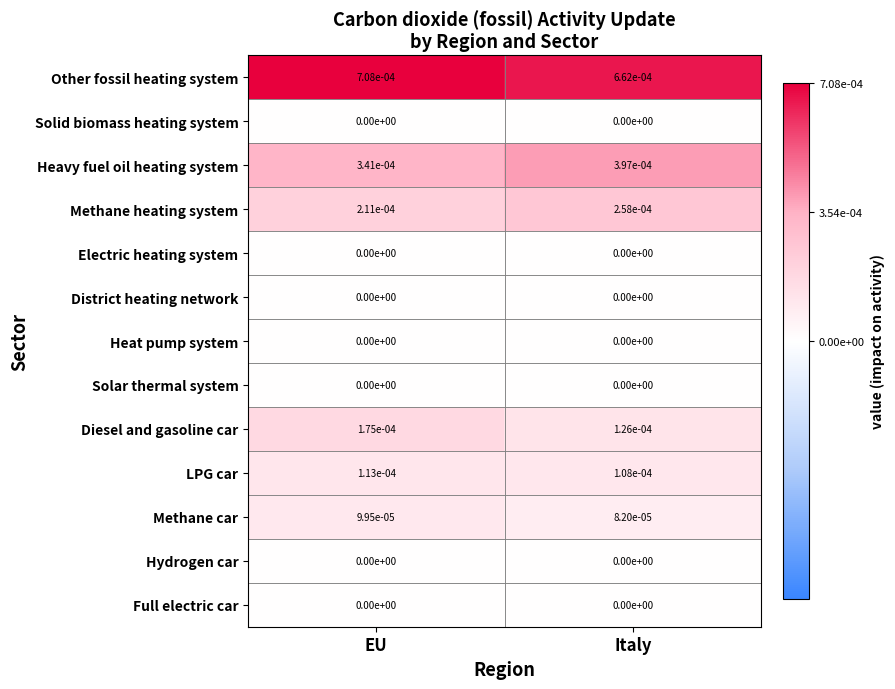

Which series changed the most between EU and Italy?

Heavy fuel oil heating system